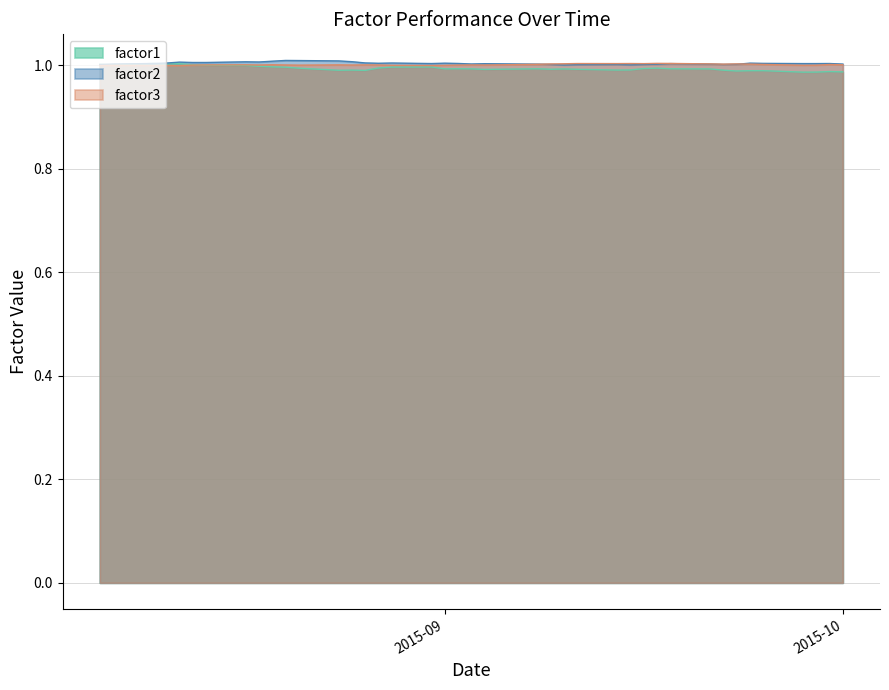

True or false: factor1 and factor3 cross at least once.

True